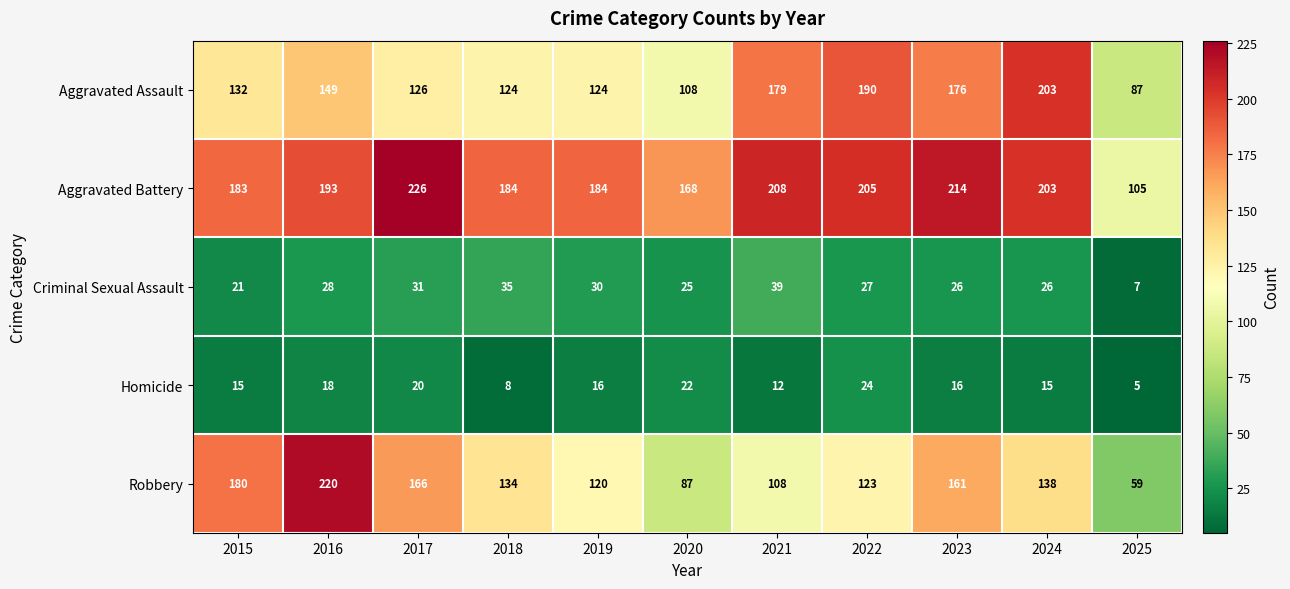

What is the total value across all series at 2023?

593